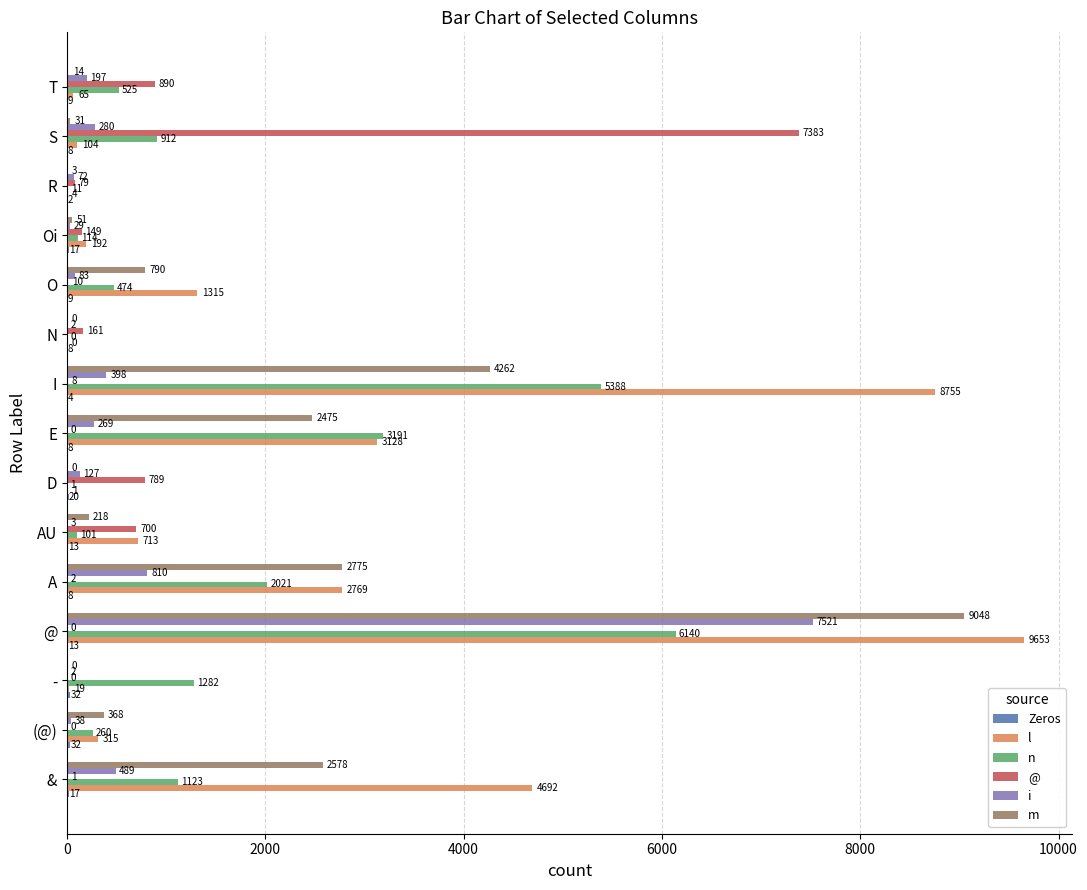

Between & and S, which series saw the biggest shift?

@